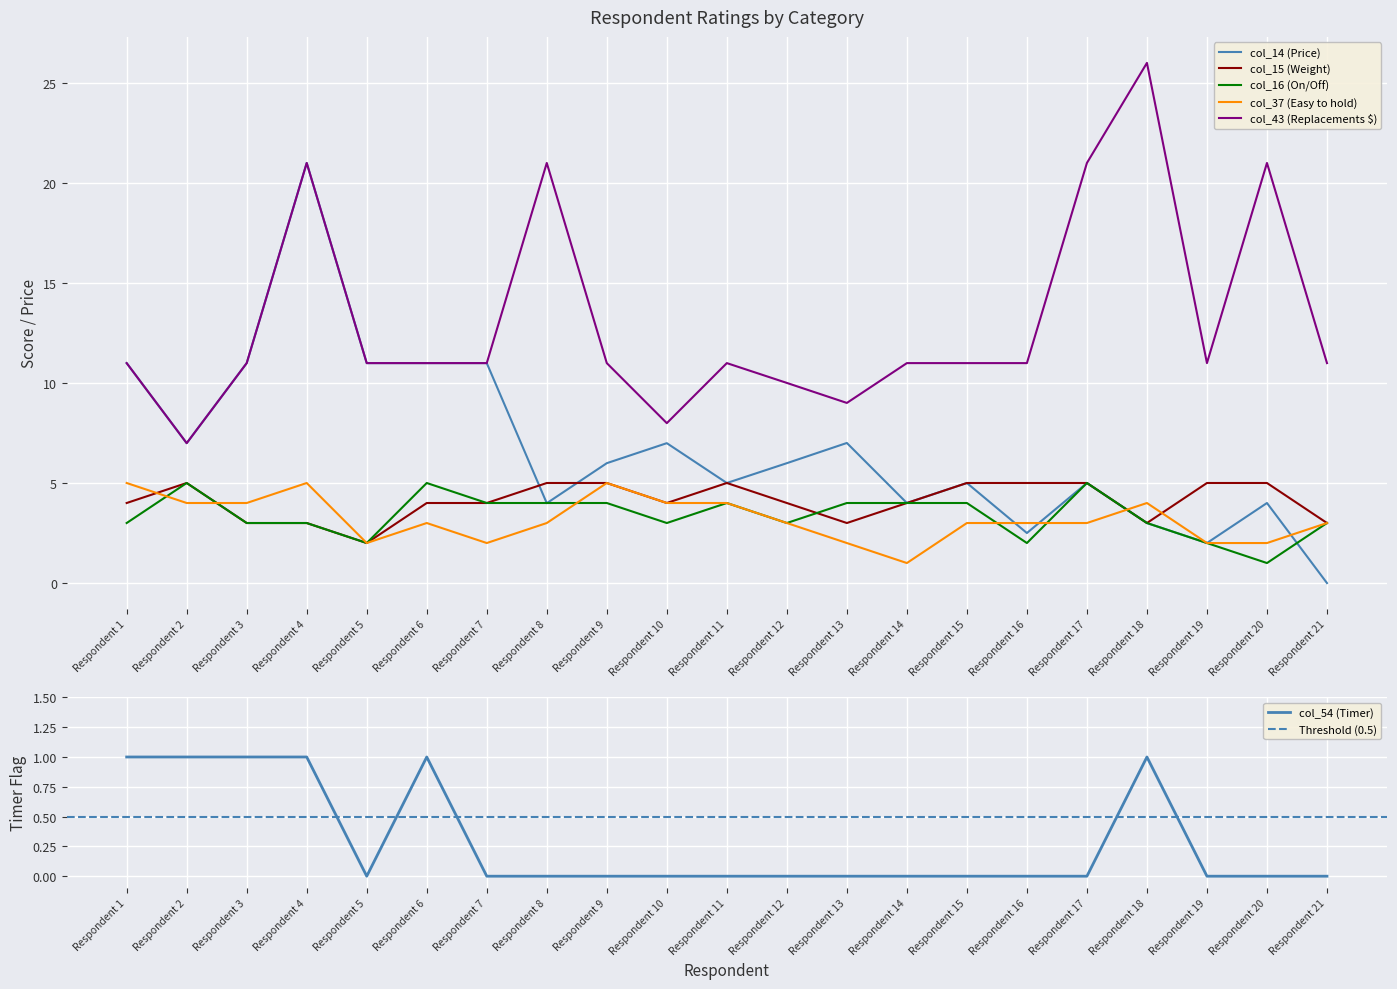

What is the difference between the highest and lowest values at Respondent 3?

10.0